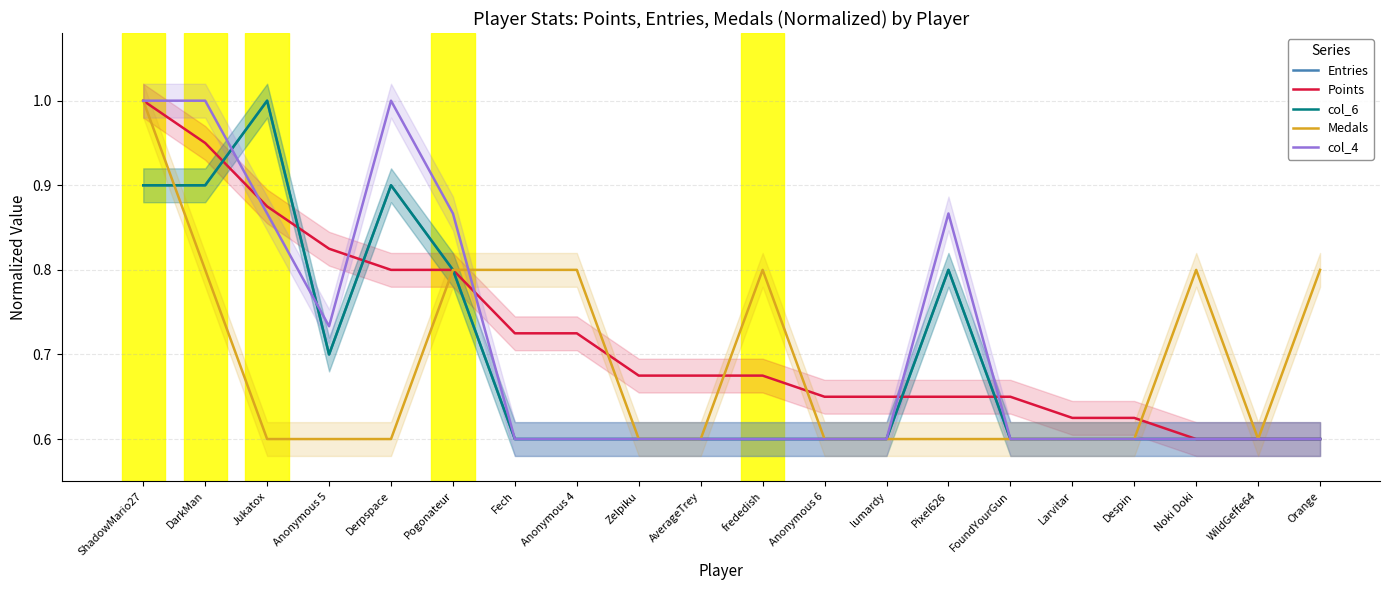

What are all the series names shown in the legend?

Entries, Points, col_6, Medals, col_4